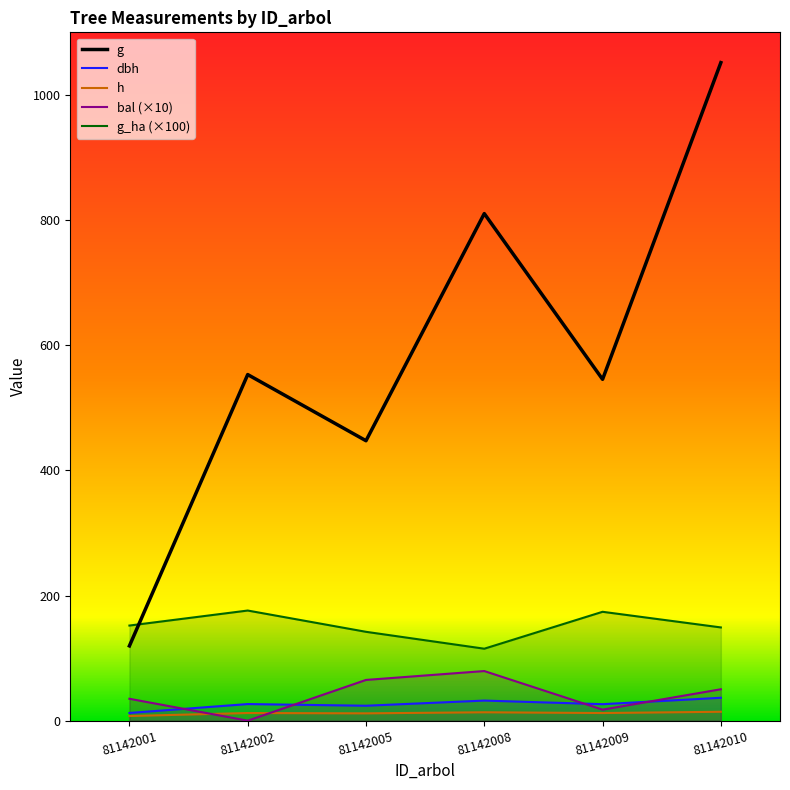

What is the difference between the maximum and second lowest values in the dbh series?

12.7